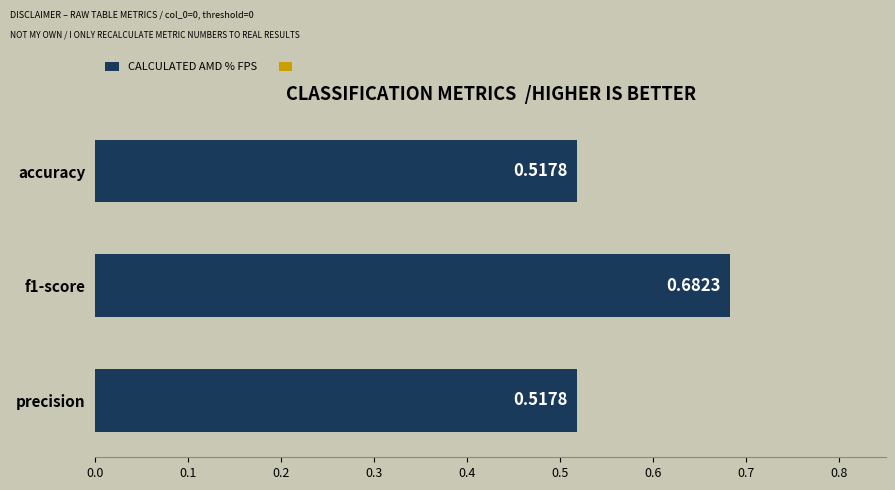

Which has a higher value, f1-score or precision?

f1-score